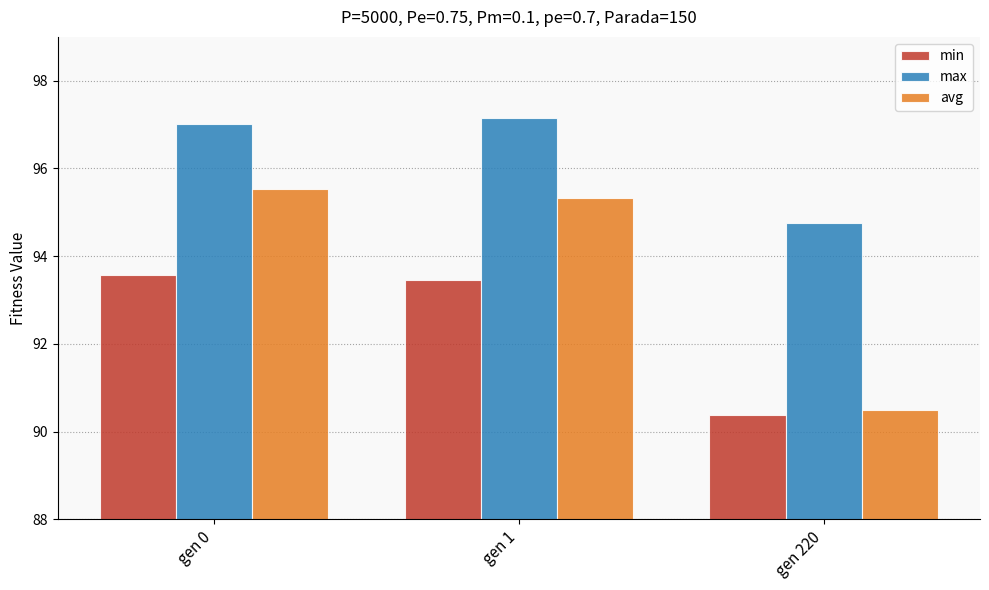

Where is min nearest to the value 91?

gen 220